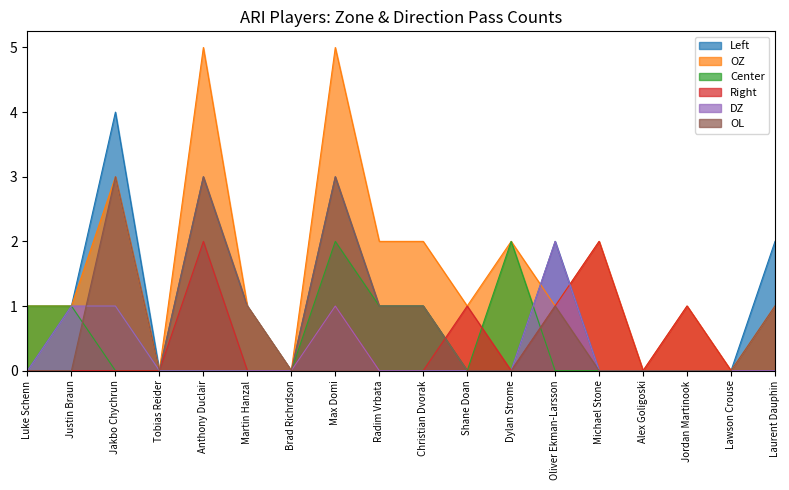

How many positive values does the Center series have?

6